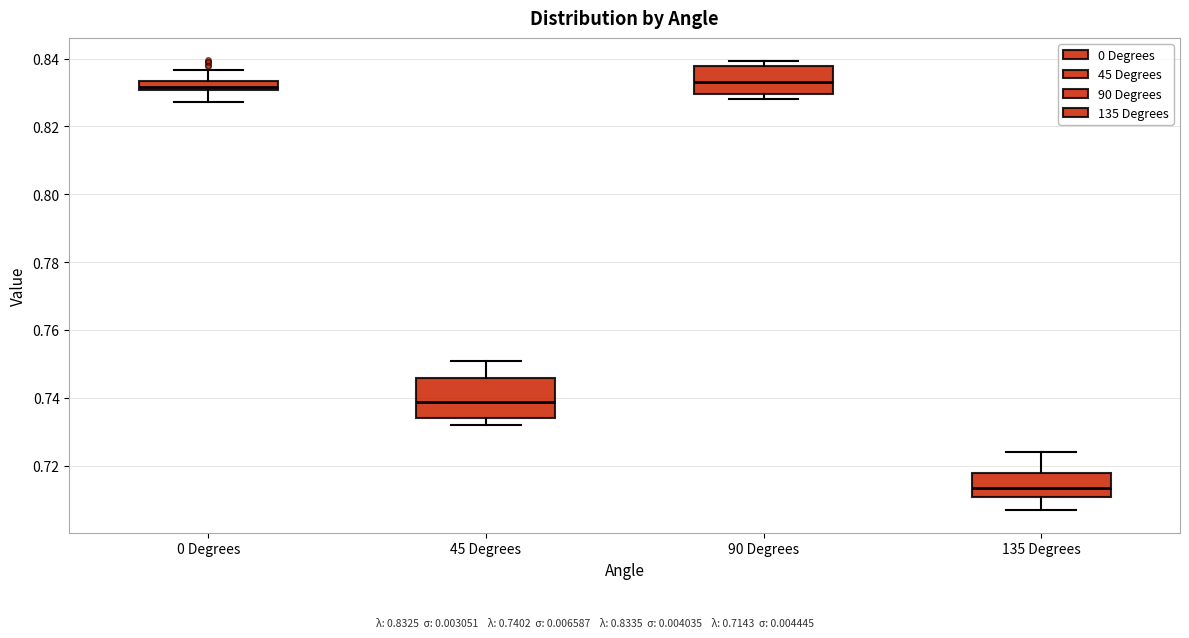

Comparing the boxes themselves (not the whiskers), which one is the tallest?

45 Degrees